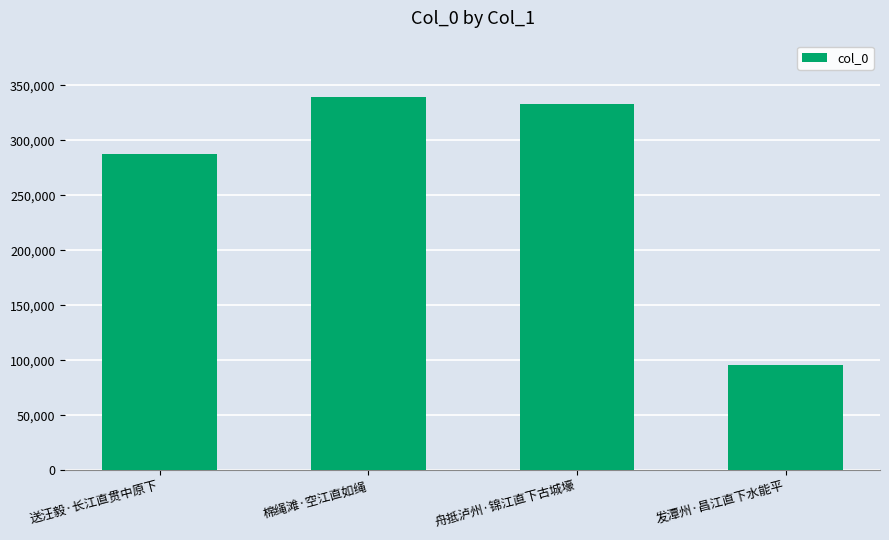

What is the average value?

263895